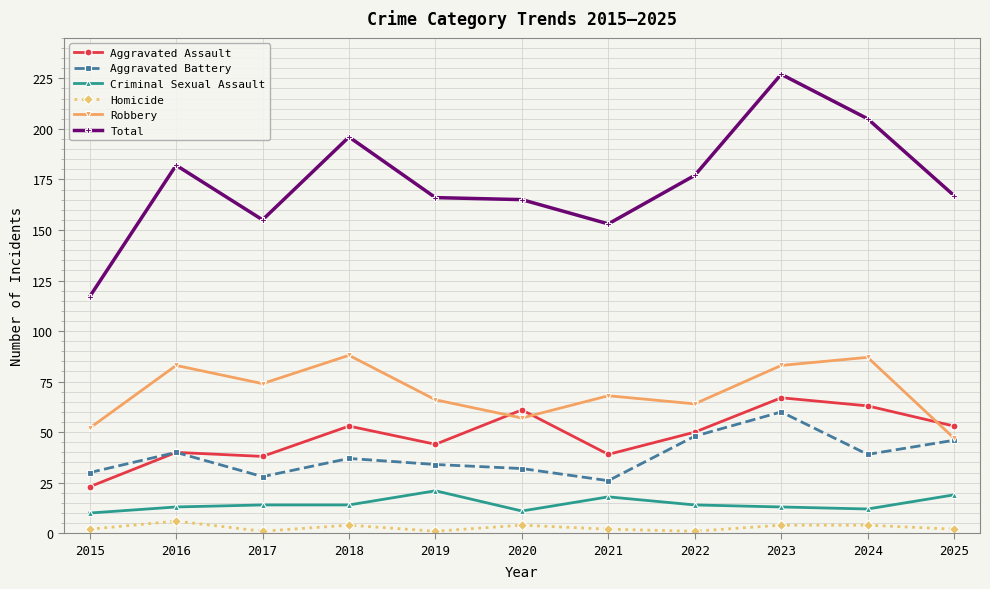

Is this an area chart (filled region under the line)?

No